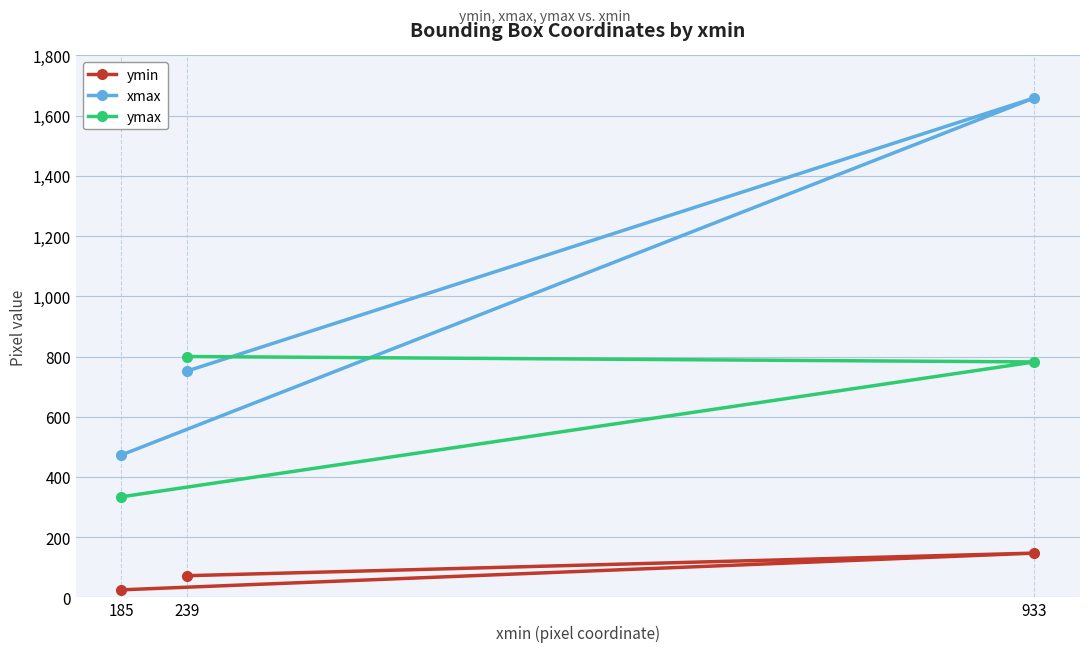

Count the number of categories in the chart.

3